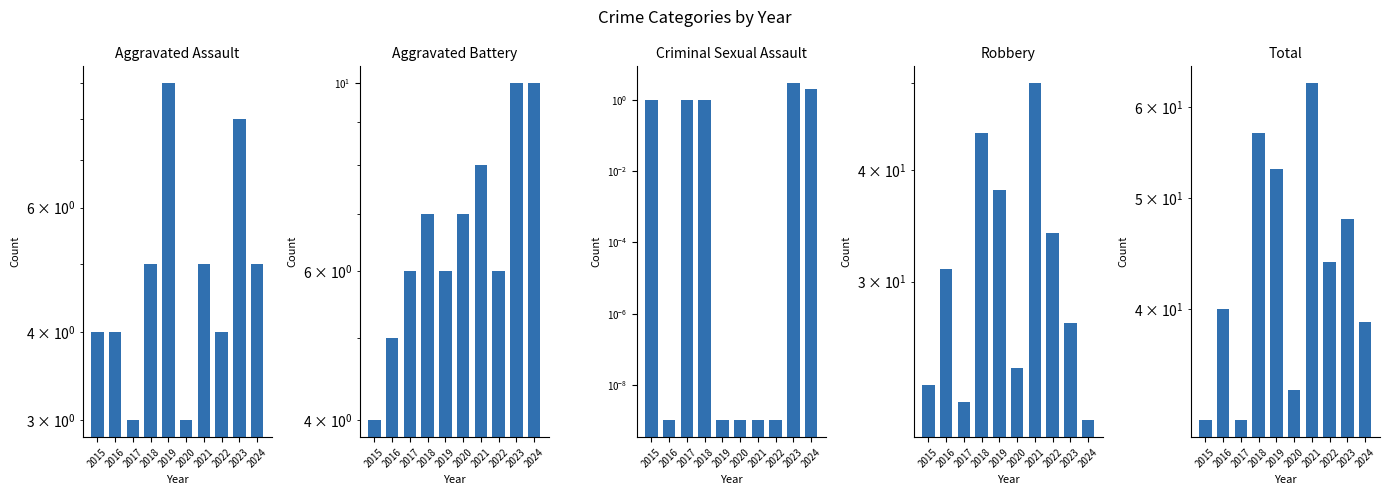

What is the value of the Robbery bar at the 2nd from the left?

31.0